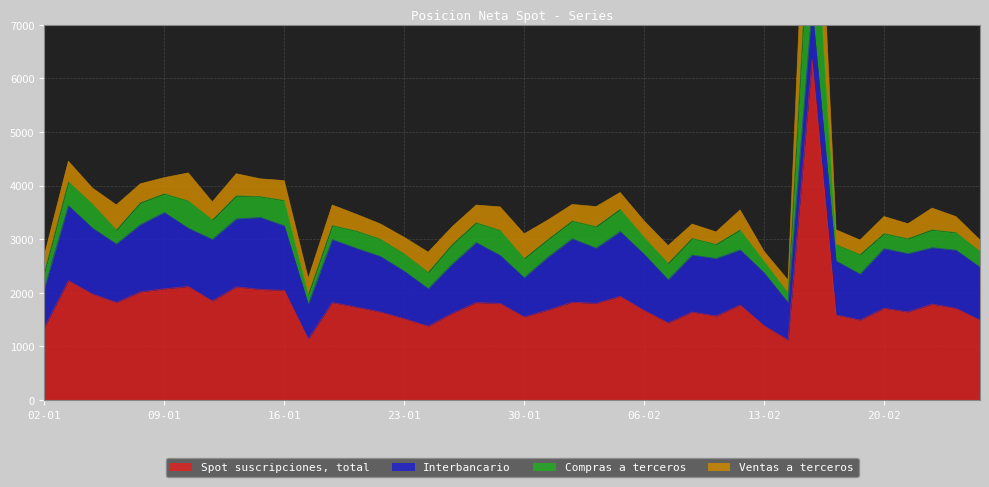

At which category does Compras a terceros reach its first local valley?

07-01